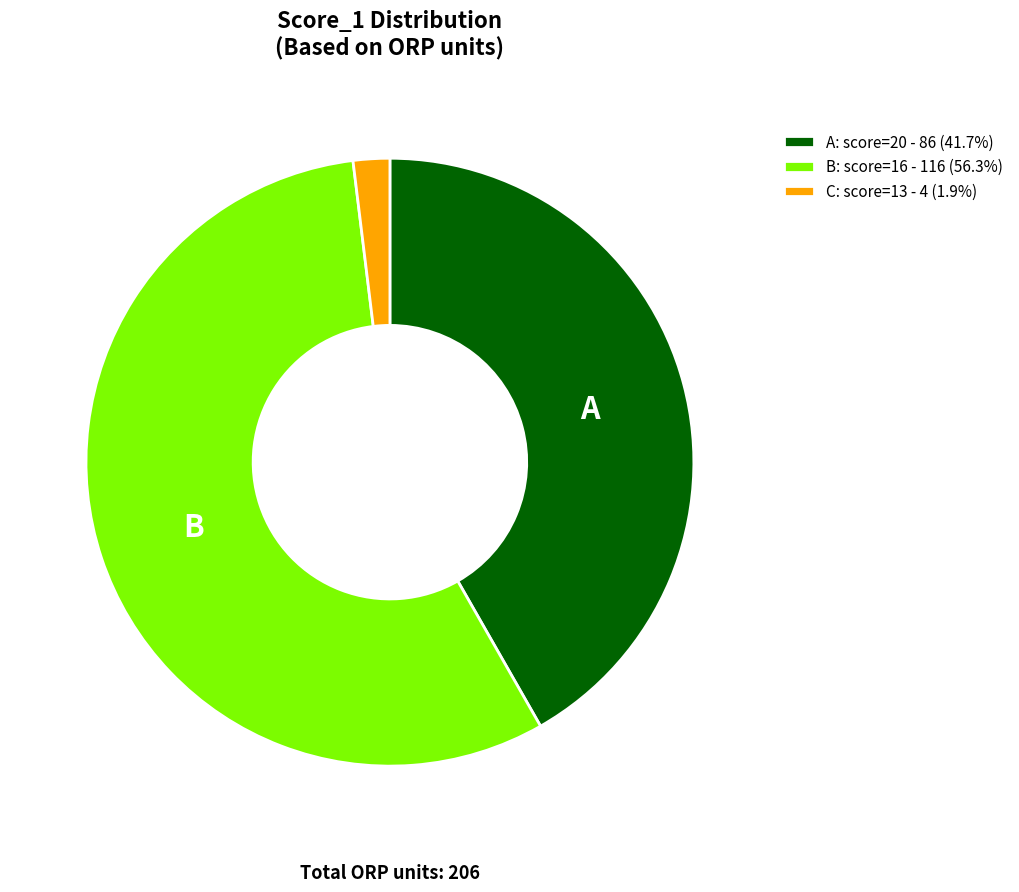

Does B: score=16 - 116 (56.3%) account for over 50% of the chart?

Yes